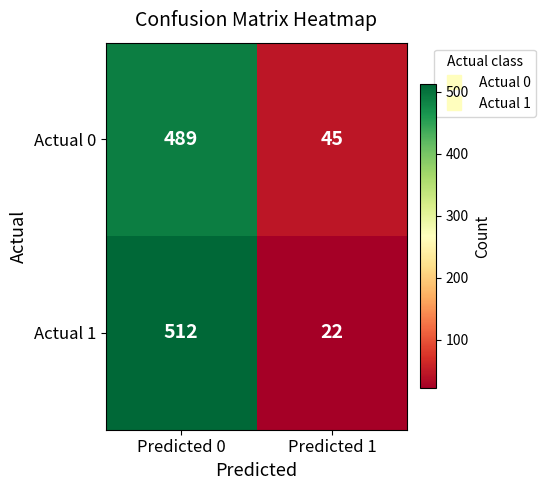

List the series in order of their peak value, highest first.

Actual 1, Actual 0